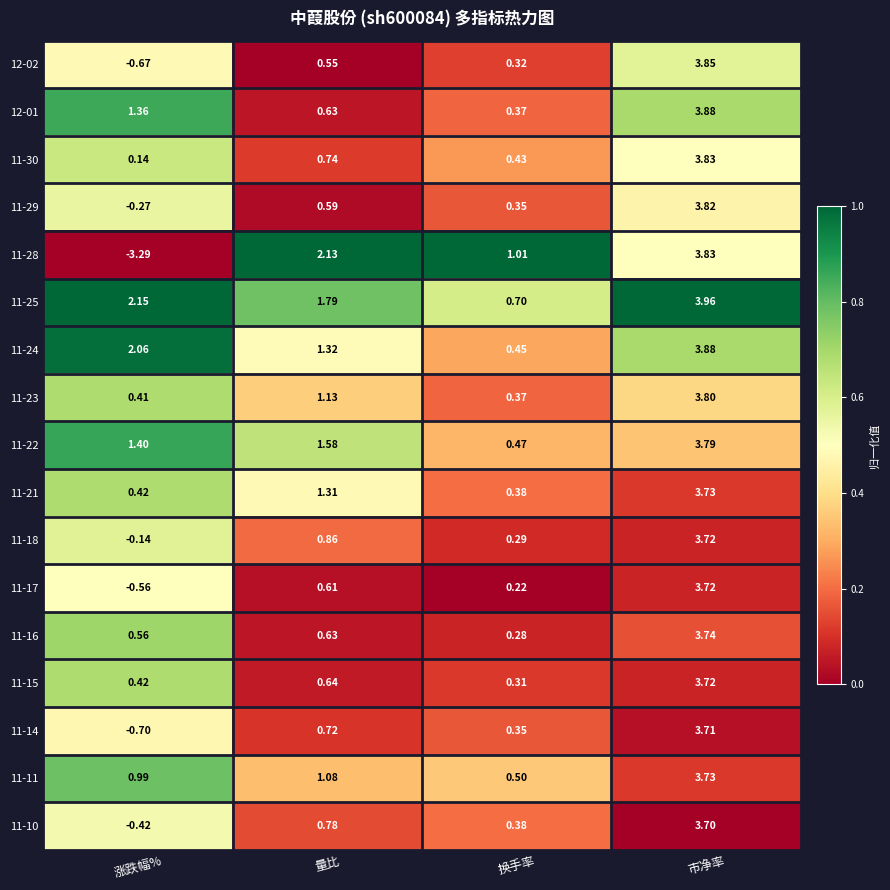

At which category is the sum across all series the highest?

市净率